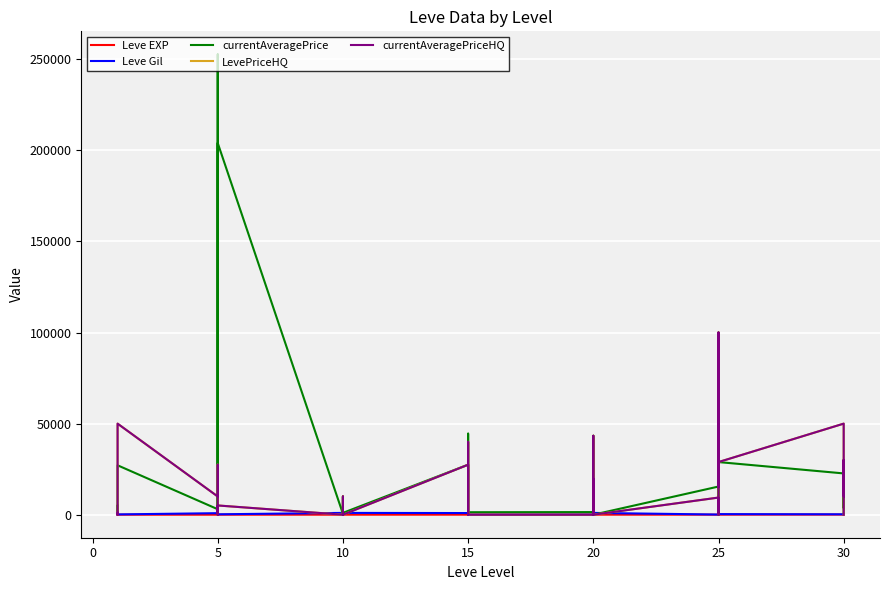

Rank the series by their maximum value, from highest to lowest.

currentAveragePrice, LevePriceHQ, currentAveragePriceHQ, Leve Gil, Leve EXP